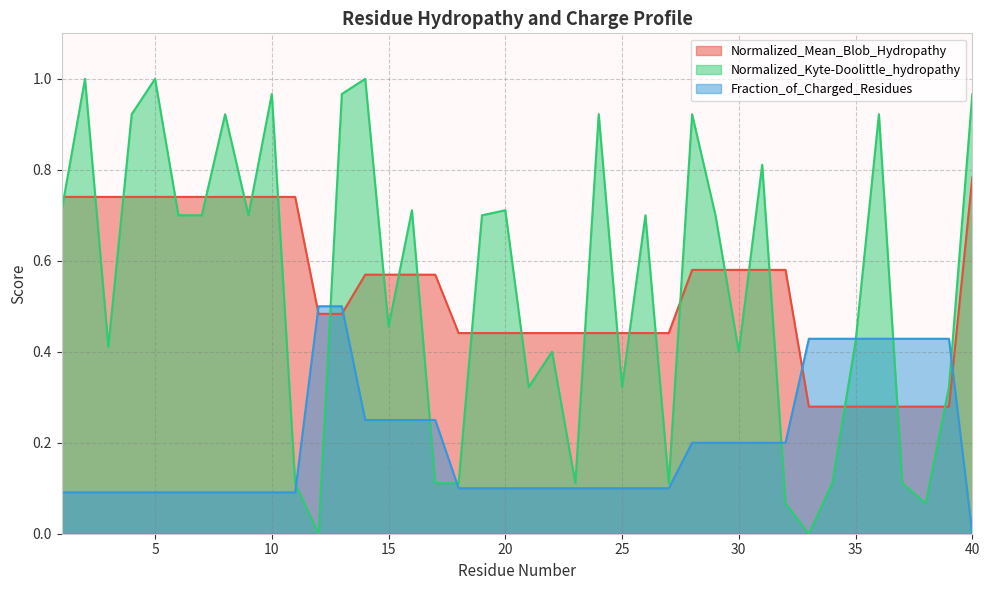

What is the sum of the Fraction_of_Charged_Residues values at 2 and 27?

0.2